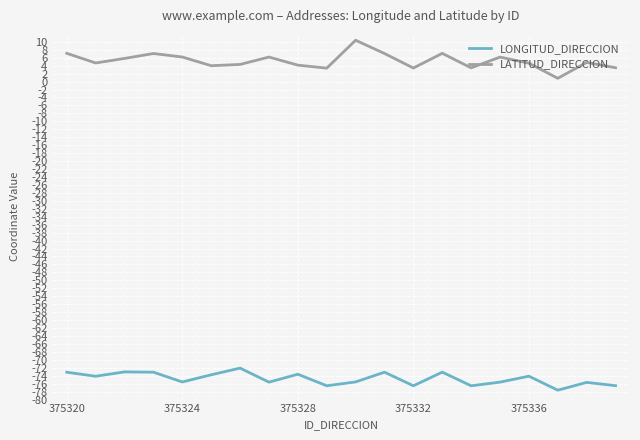

True or false: LONGITUD_DIRECCION and LATITUD_DIRECCION intersect in this chart.

False